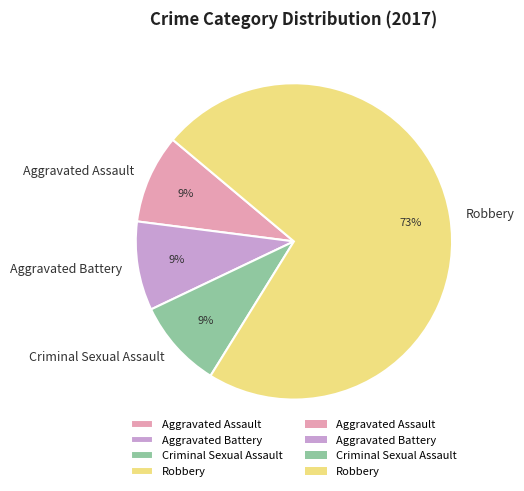

To the nearest percent, what is the difference between the Criminal Sexual Assault and Robbery slice percentages?

64%